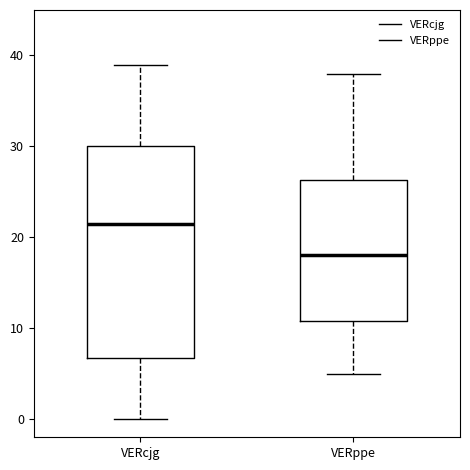

Which box has the highest median line?

VERcjg